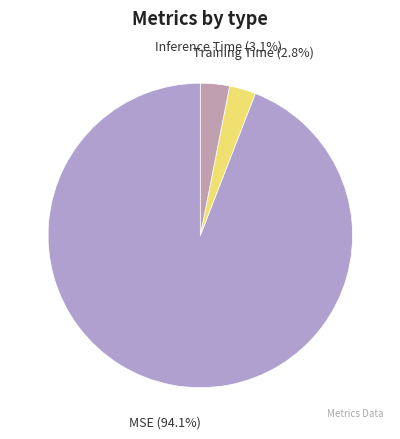

What is the total percentage of Training Time and Inference Time?

5.9%